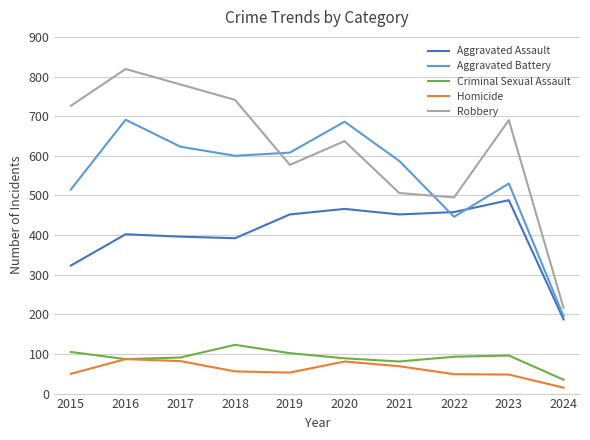

Rank the series by their maximum value, from highest to lowest.

Robbery, Aggravated Battery, Aggravated Assault, Criminal Sexual Assault, Homicide